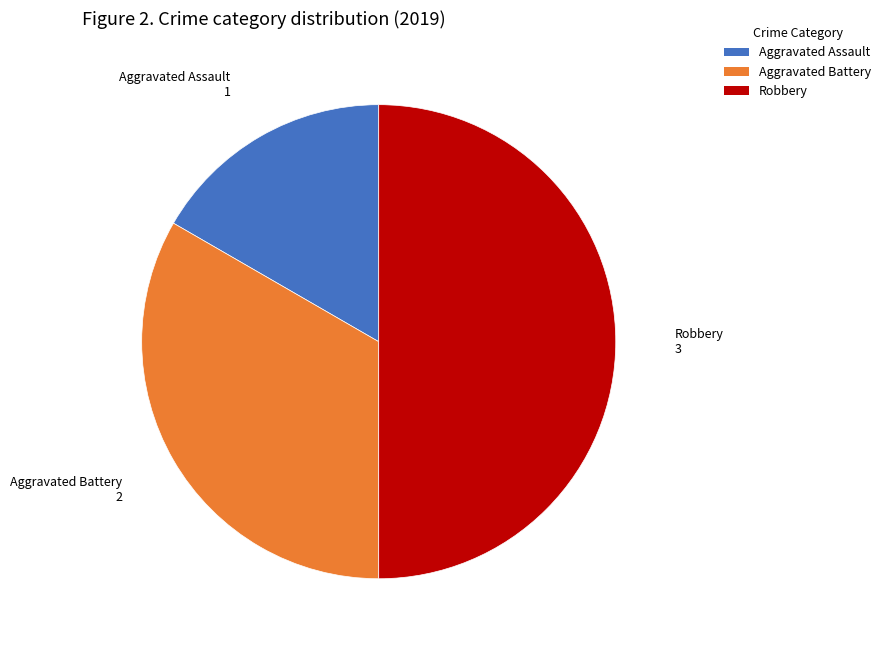

Which category has the biggest portion of the pie?

Robbery